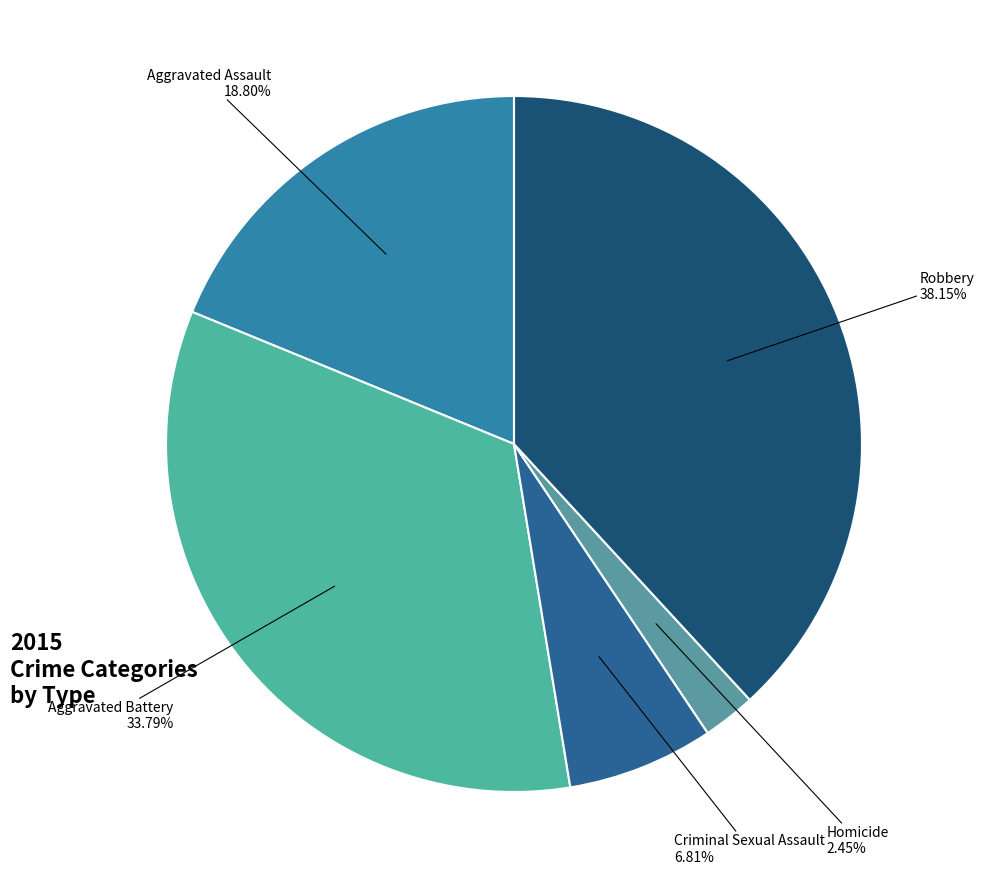

To the nearest percent, what percentage of the pie is Homicide?

2%